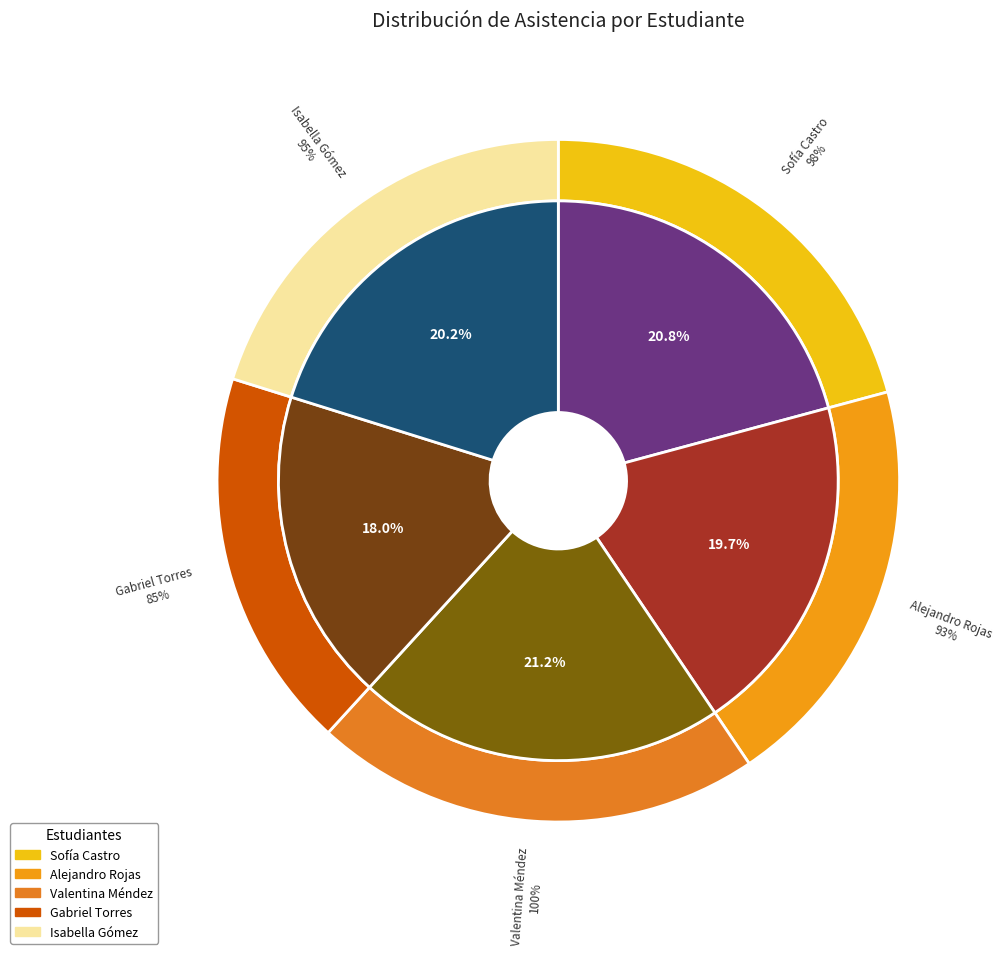

What percentage is the Isabella Gómez slice, to the nearest percent?

20%